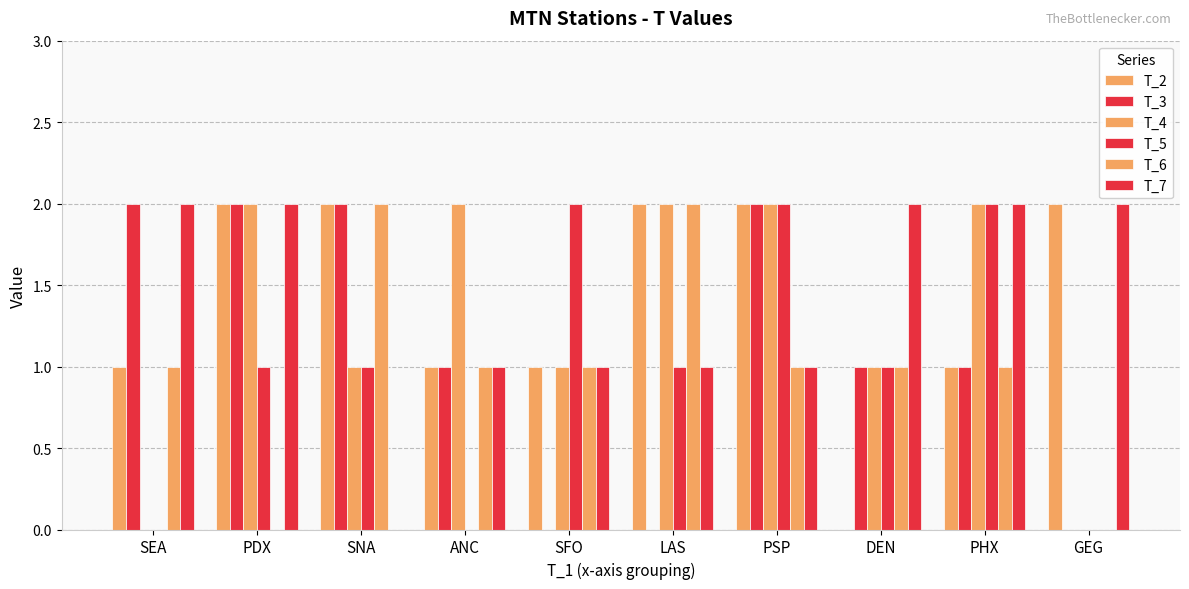

What is the difference between the T_7 values at SEA and SNA?

2